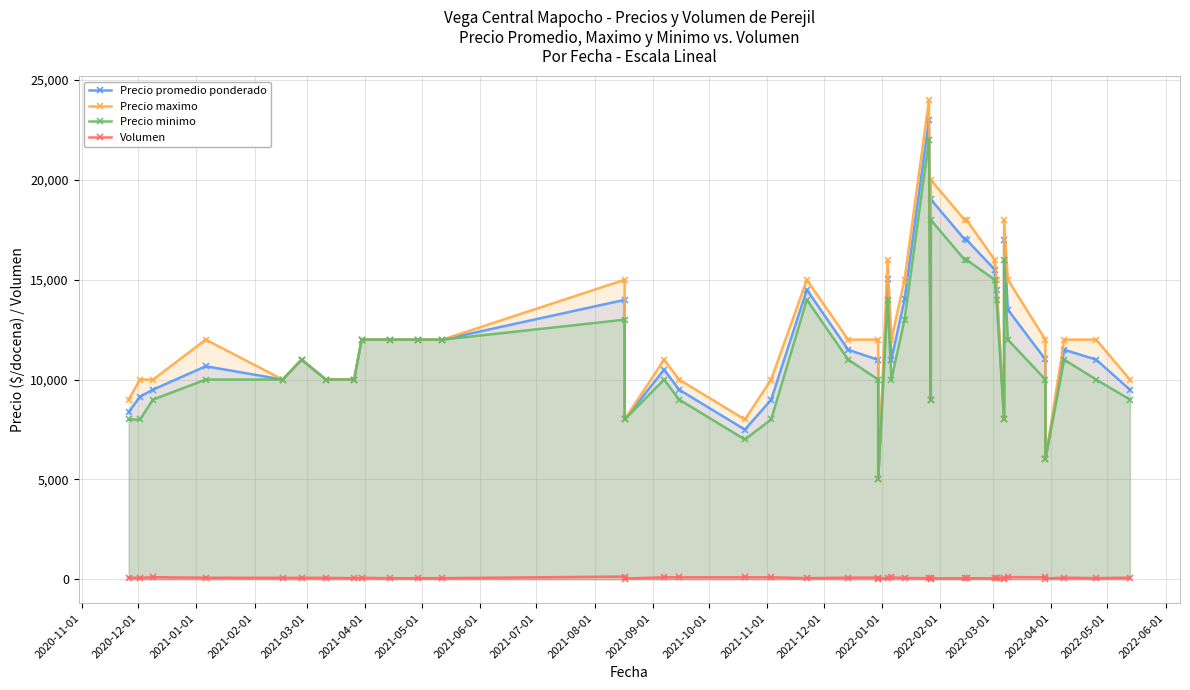

How many lines are shown in the chart?

4